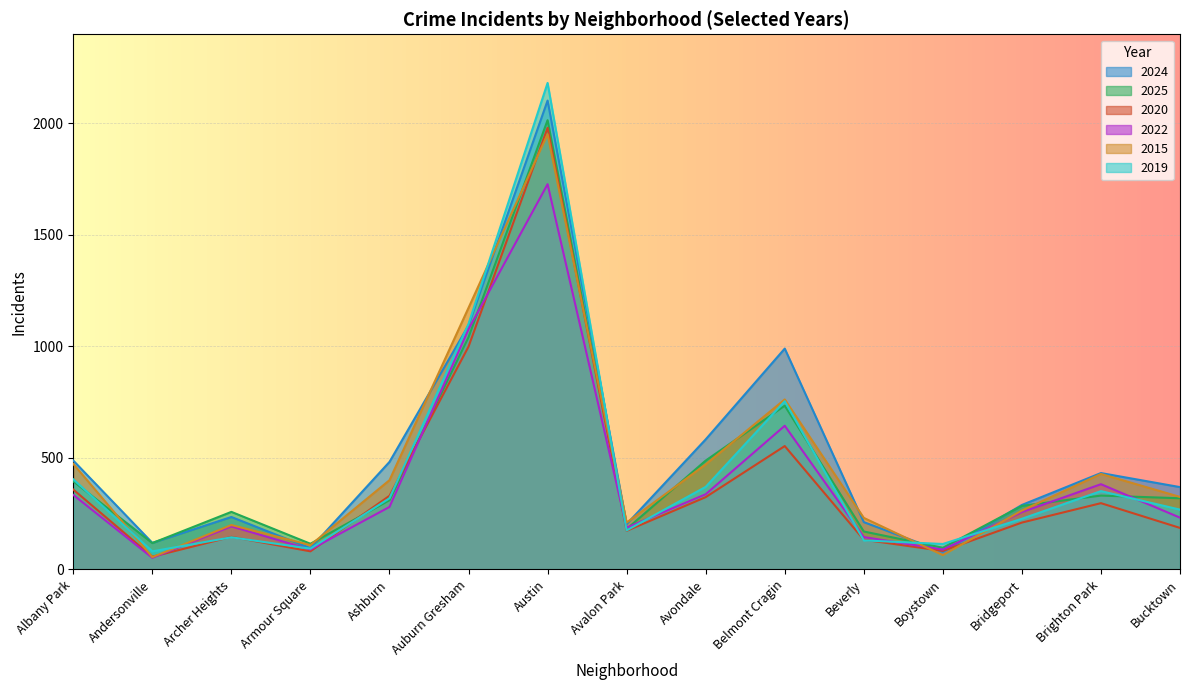

How many series are shown in this chart?

6